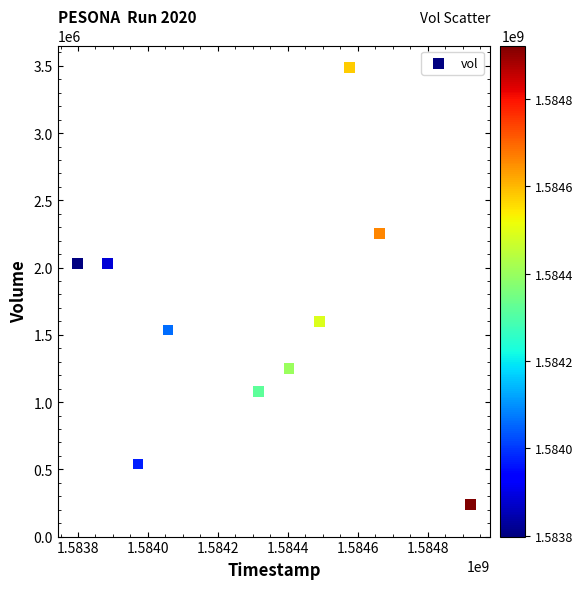

What is the range of Y values (max minus min)?

3250500